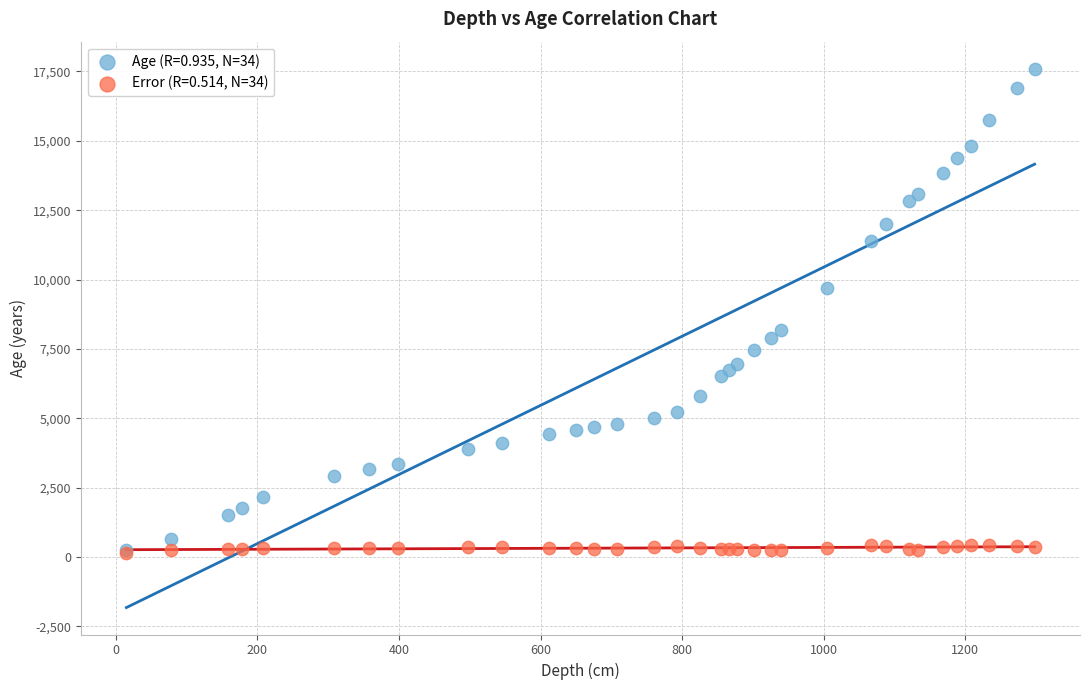

What are all the series names shown in the legend?

Age (R=0.935, N=34), Error (R=0.514, N=34)